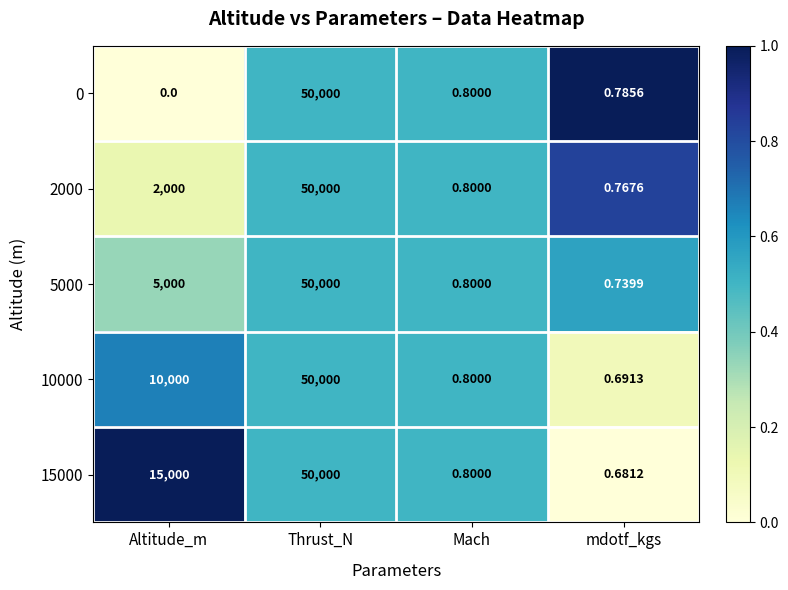

Which category has the lowest value across all series?

Altitude_m